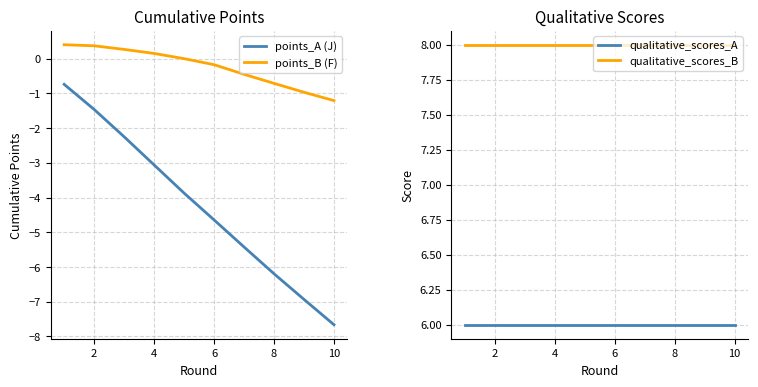

True or false: points_B (F) has a value of -0.2 at 6.

True